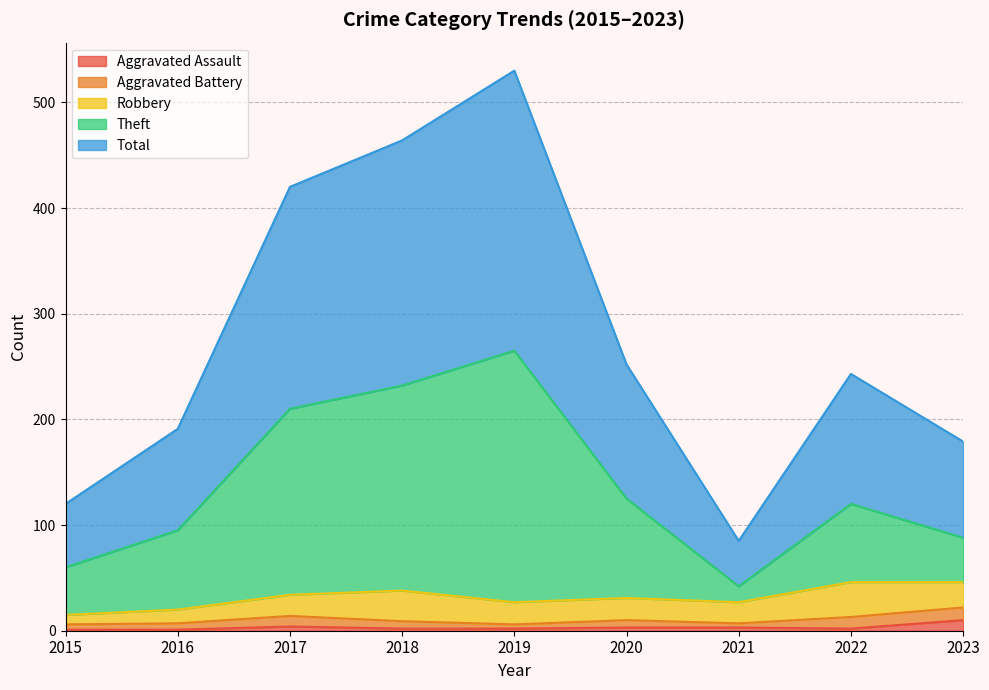

How many values in the Total series exceed 243?

4